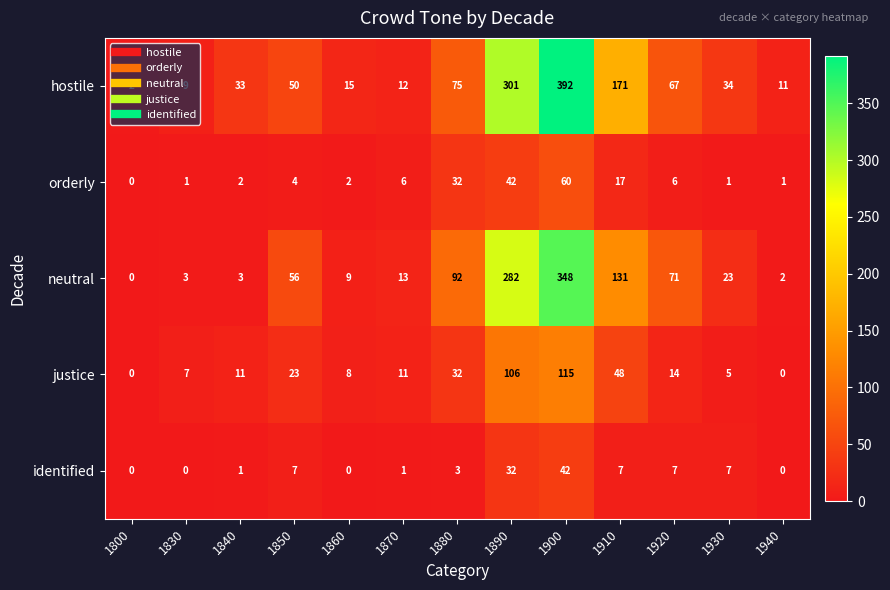

What is the sum of the identified values at 1940 and 1920?

7